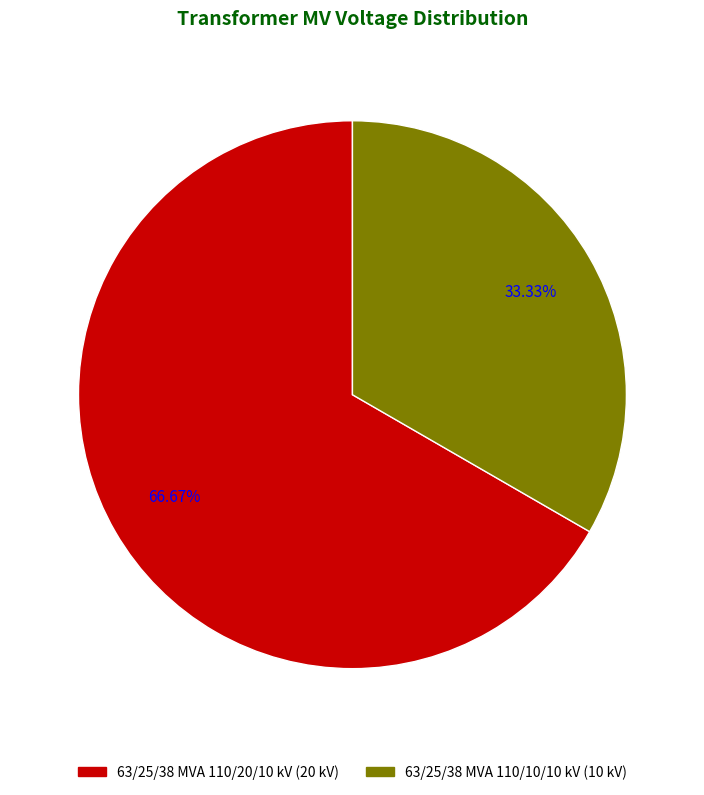

Is 63/25/38 MVA 110/20/10 kV the majority of the pie?

Yes